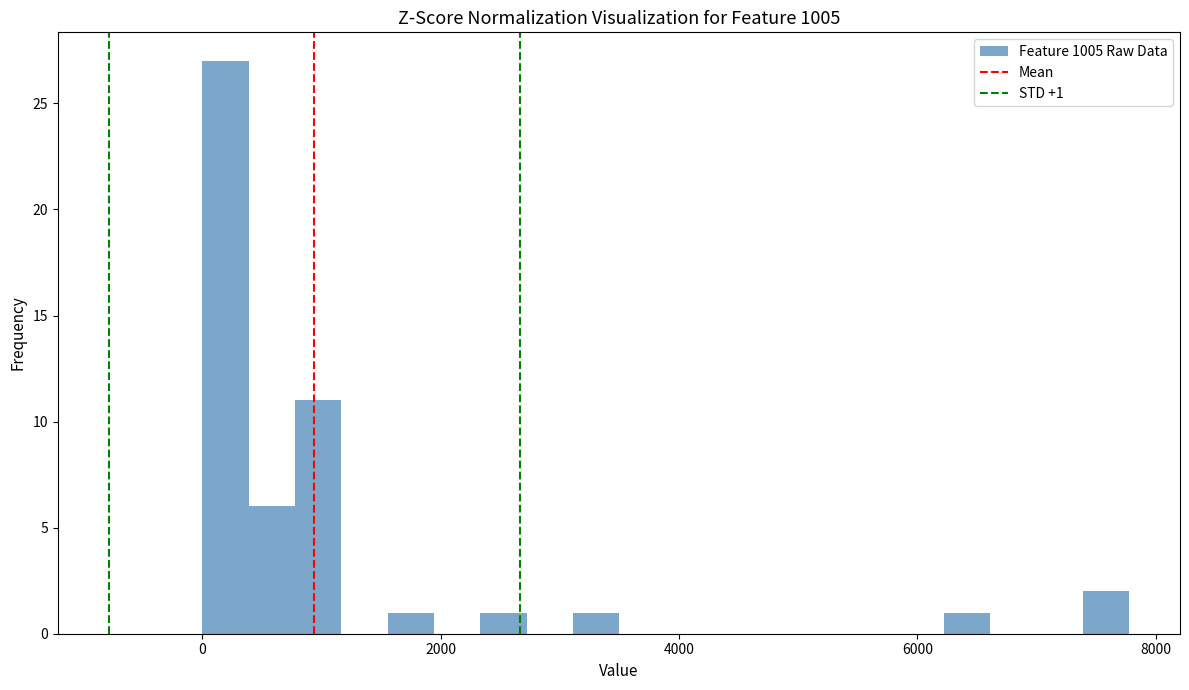

Read against the x-axis, roughly where is the centre of the tallest bar?

200